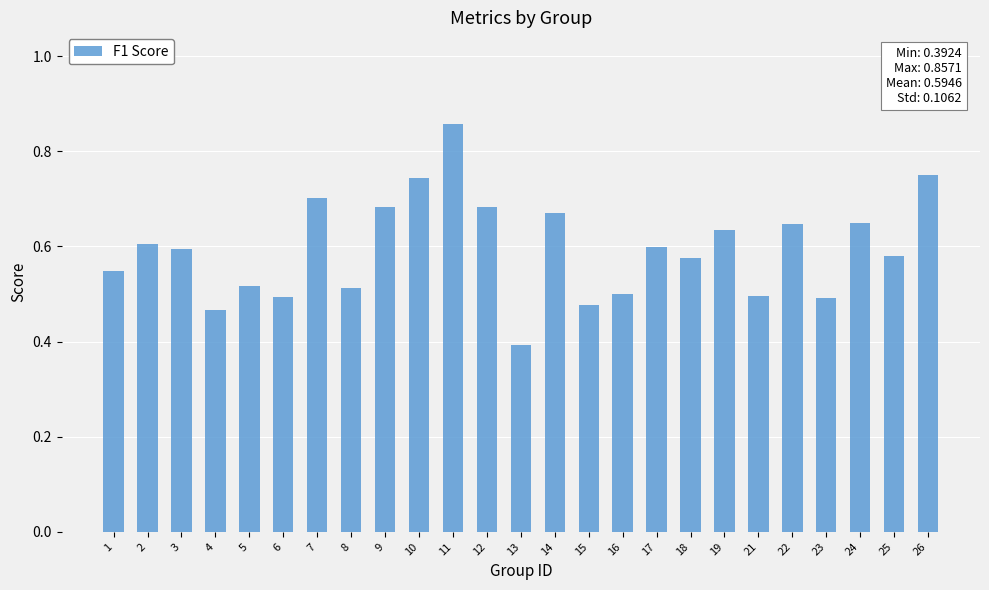

Between 25 and 15, which is larger?

25